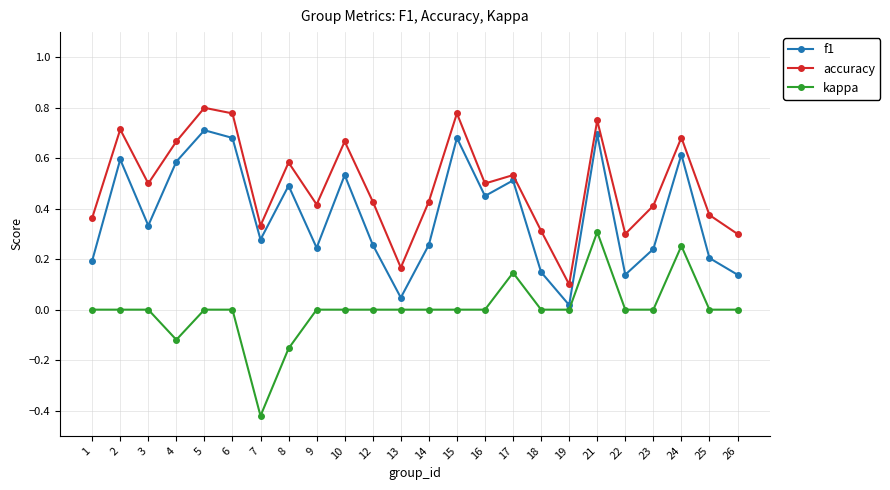

Is the value of kappa at 3 greater than the value of accuracy at 23?

No